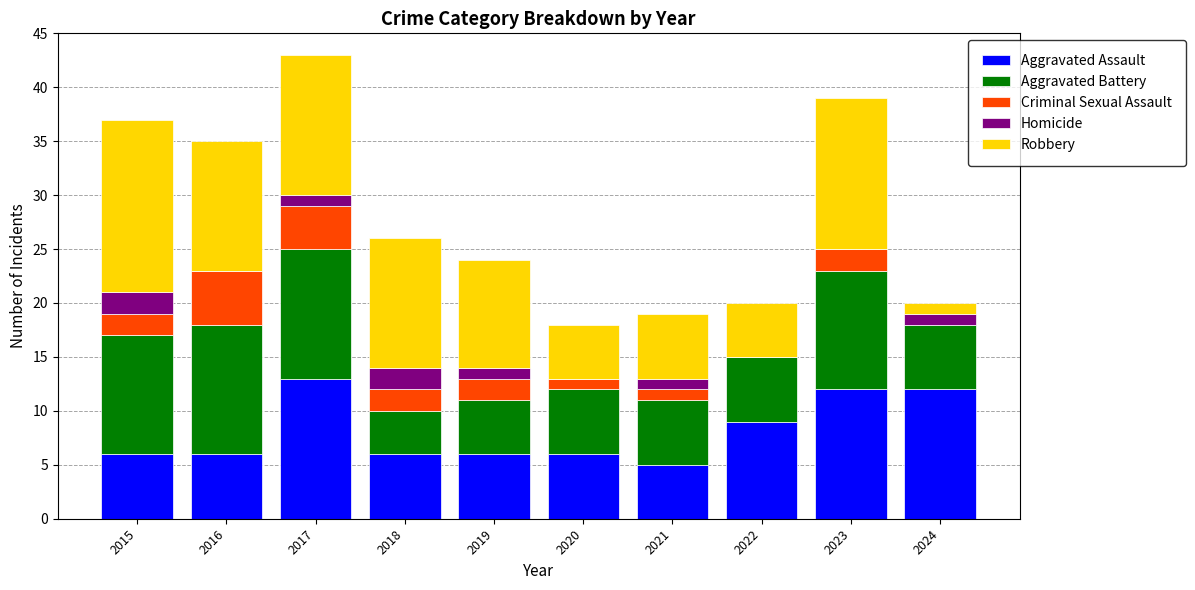

At which label does Aggravated Assault reach its peak?

2017